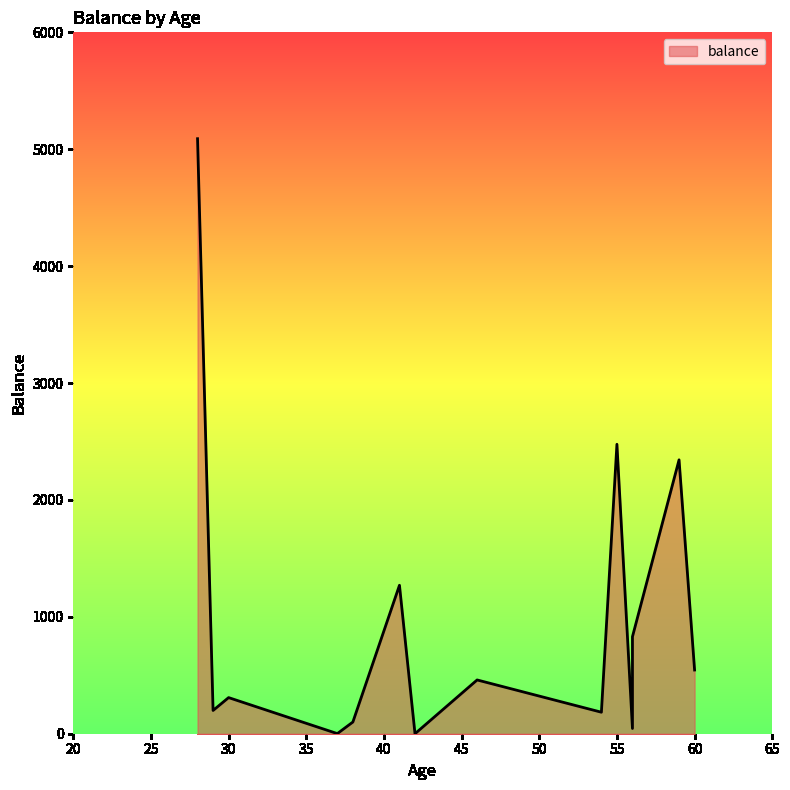

Count the number of categories in the chart.

14